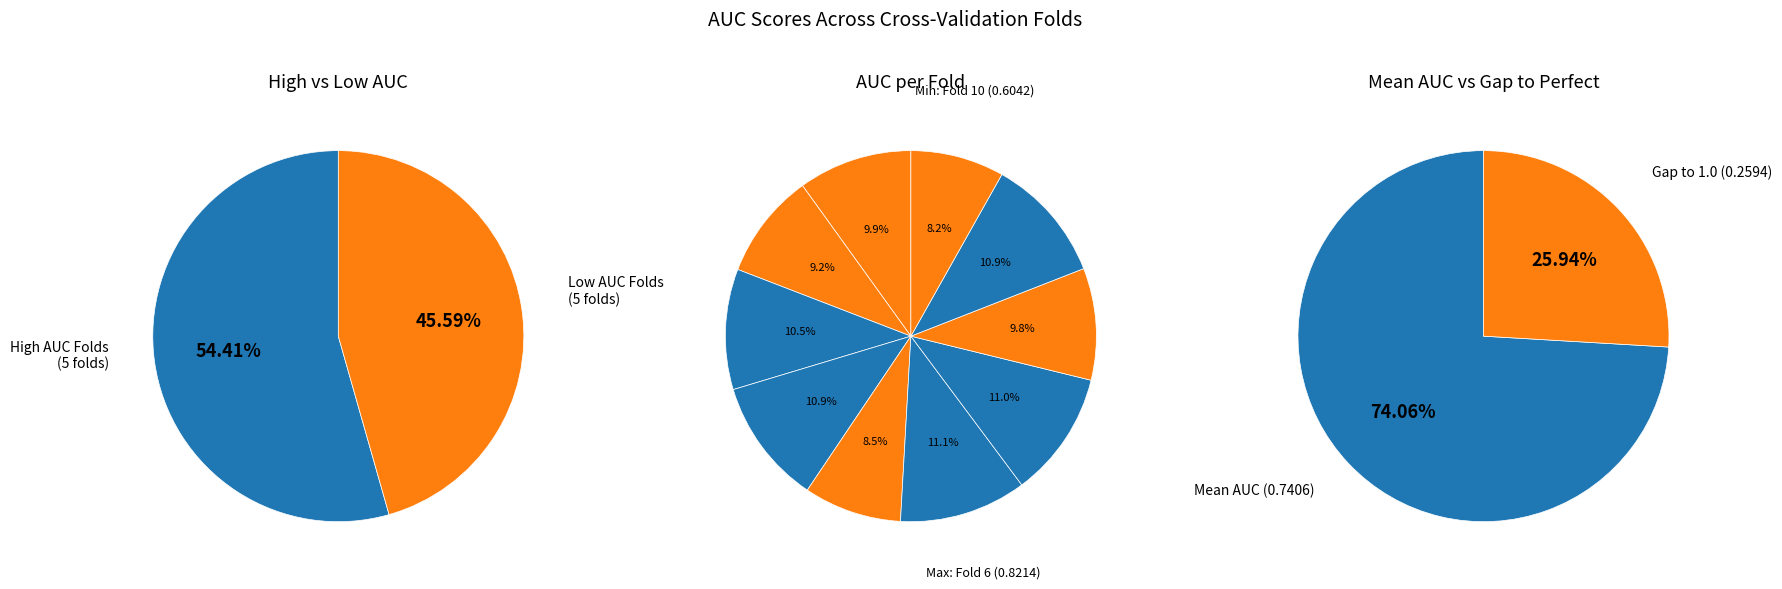

To the nearest percent, what is the difference between the Fold 10 and Fold 6 slice percentages?

3%